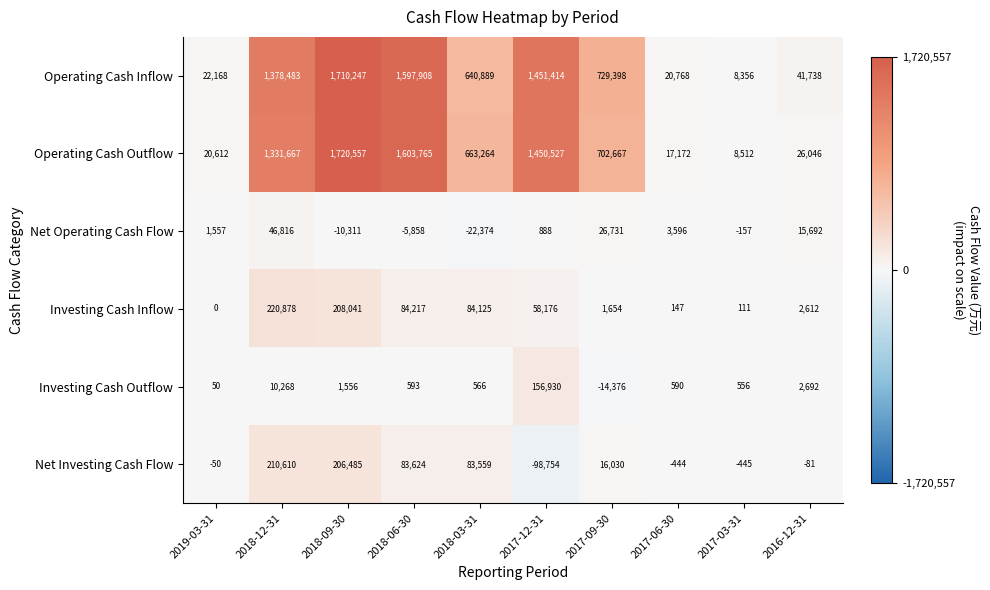

What is the difference between the Operating Cash Inflow values at 2017-06-30 and 2016-12-31?

20970